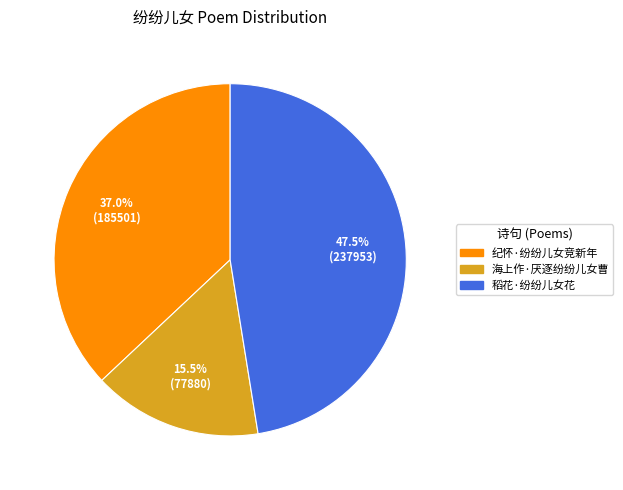

Do 海上作·厌逐纷纷儿女曹 and 稻花·纷纷儿女花 together represent more than half of the pie?

Yes